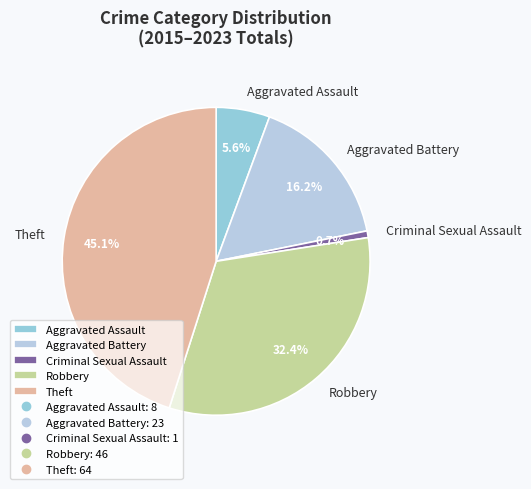

Is the sum of Robbery and Theft greater than half?

Yes